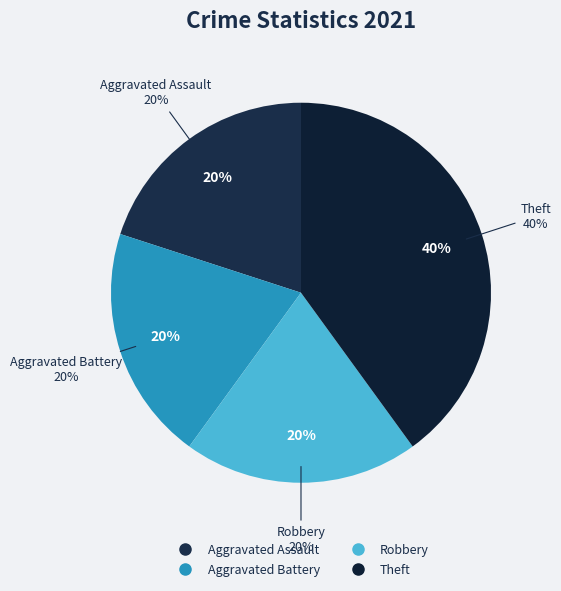

What percentage is the Aggravated Battery slice, to the nearest percent?

20%